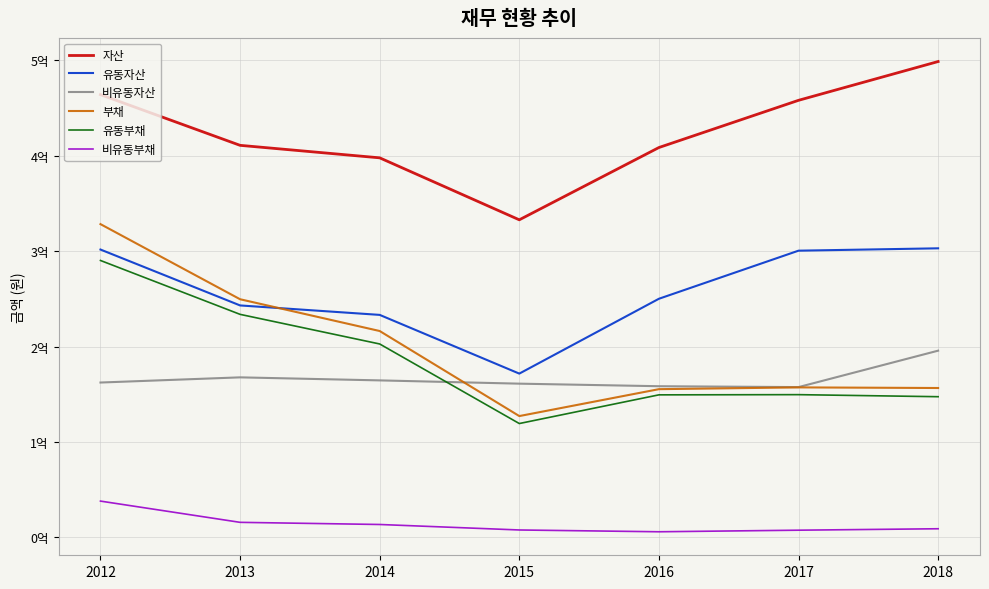

Is the value of 부채 at 2017 greater than the value of 자산 at 2016?

No